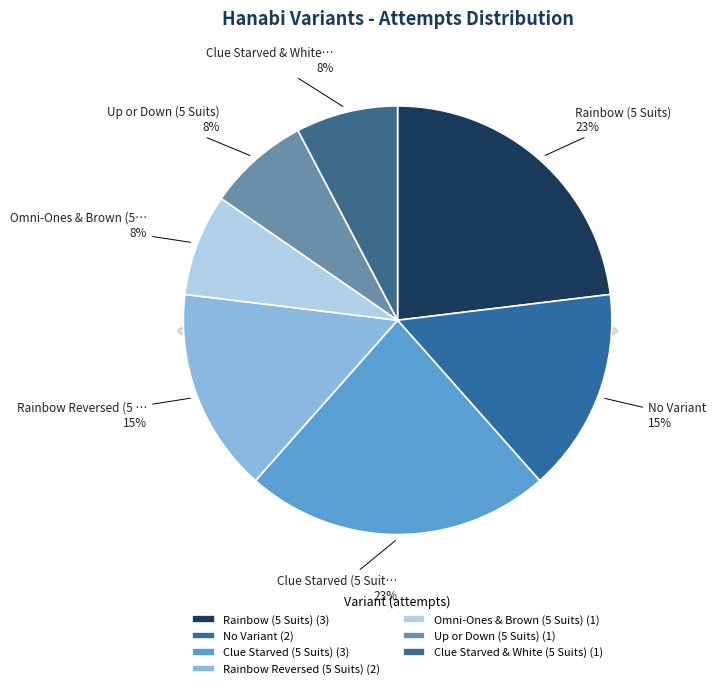

Count the number of slices in the pie.

7